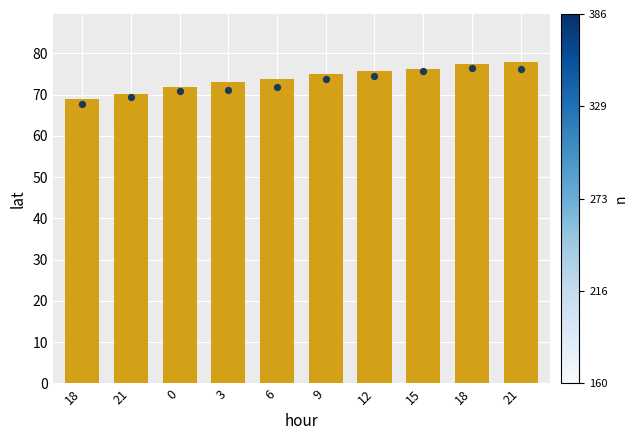

What is the ratio of the value at 18 to the value at 3?

0.9